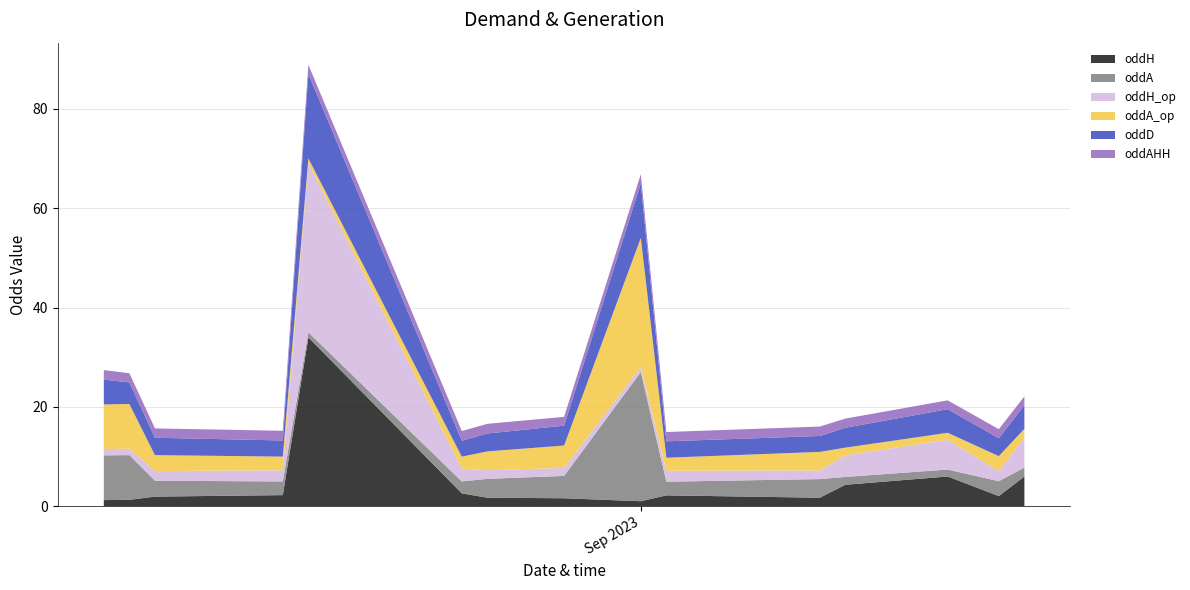

Reading right to left, extract all data points from this chart.

oddH: 6.0	2.0	6.0	4.3	1.7	2.2	1.0	1.6	1.7	2.6	34.0	2.2	1.9	1.3	1.2
oddA: 1.8	3.0	1.4	1.6	3.8	2.8	26.0	4.5	3.8	2.4	1.0	2.8	3.2	9.0	9.0
oddH_op: 6.0	2.0	6.0	4.3	1.7	2.2	1.0	1.6	1.7	2.6	34.0	2.2	1.9	1.3	1.2
oddA_op: 1.8	3.0	1.4	1.6	3.8	2.6	26.0	4.5	3.8	2.4	1.0	2.8	3.2	9.0	9.0
oddD: 4.8	3.6	4.8	4.0	3.2	3.3	11.0	4.0	3.6	3.2	17.0	3.2	3.5	4.3	5.0
oddAHH: 1.8	1.8	1.8	1.9	1.9	1.9	1.8	1.8	1.9	1.9	1.9	1.9	1.9	1.9	1.9